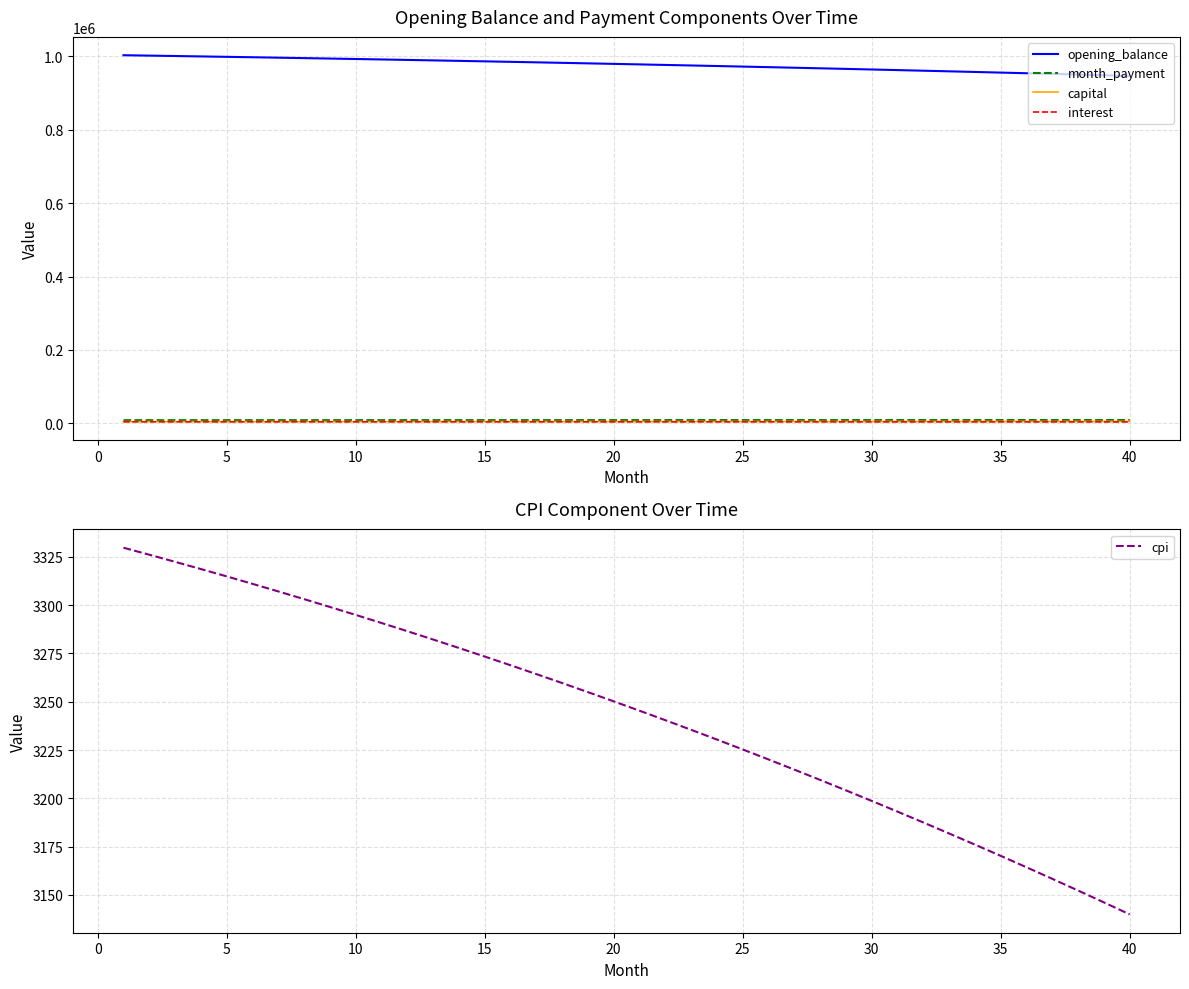

True or false: interest and opening_balance cross at least once.

False